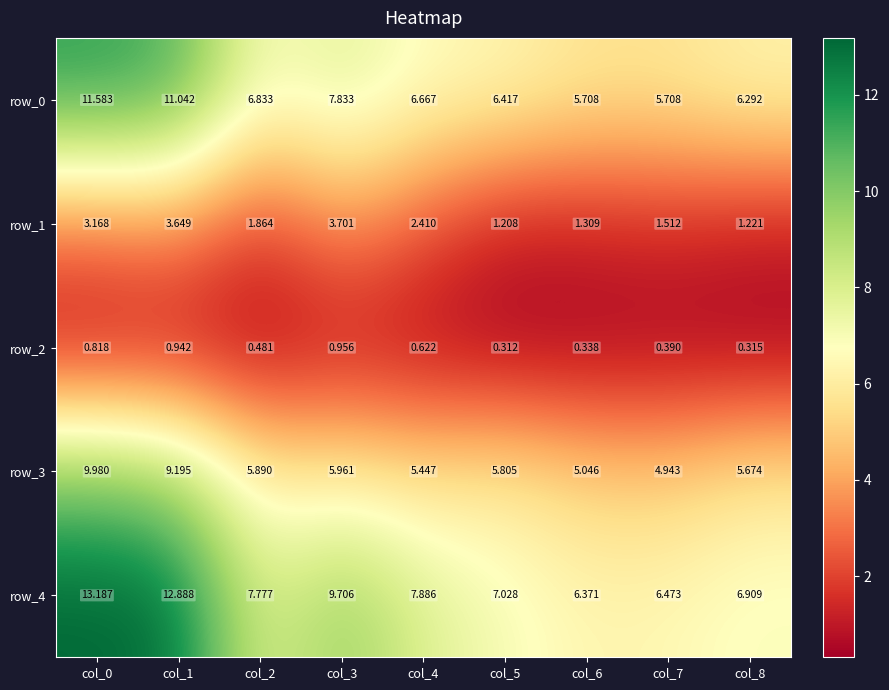

Between col_4 and col_6, which series saw the biggest shift?

row_4